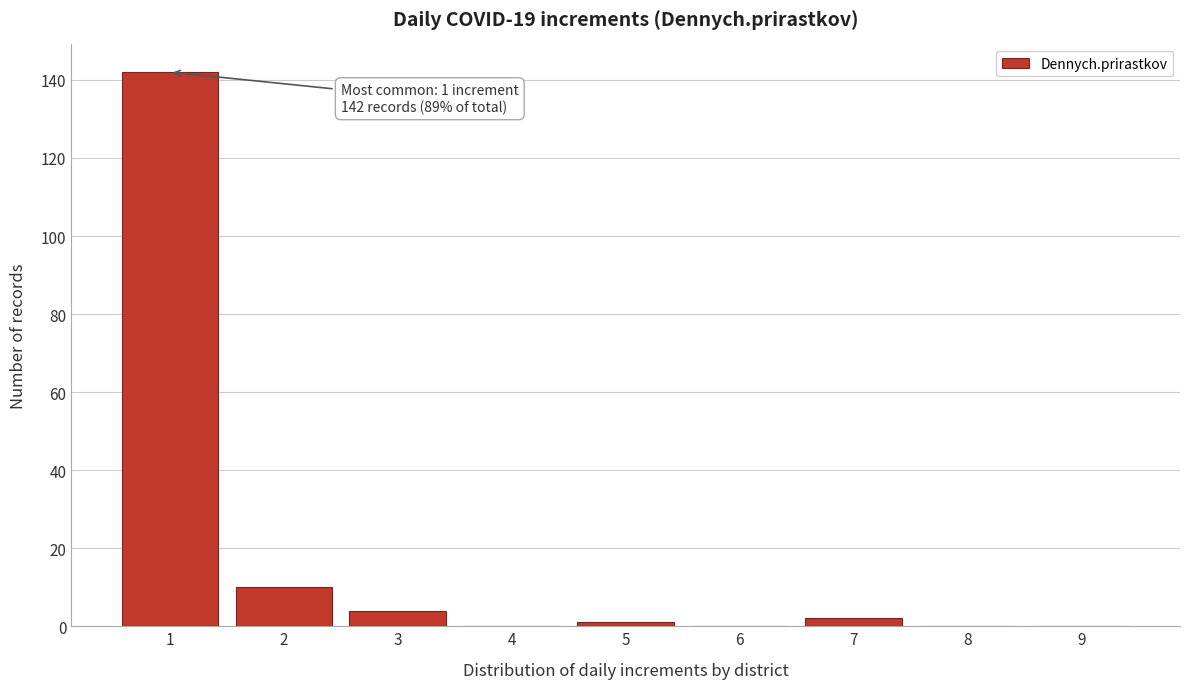

Reading left to right, what are all the values shown in this chart?

1=142	2=10	3=4	4=0	5=1	6=0	7=2	8=0	9=0